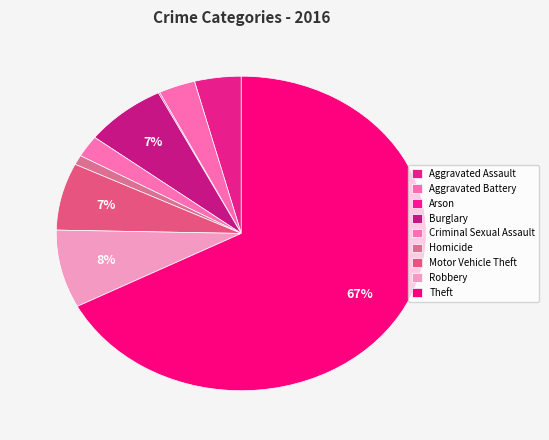

Does Aggravated Assault represent more than half of the total?

No